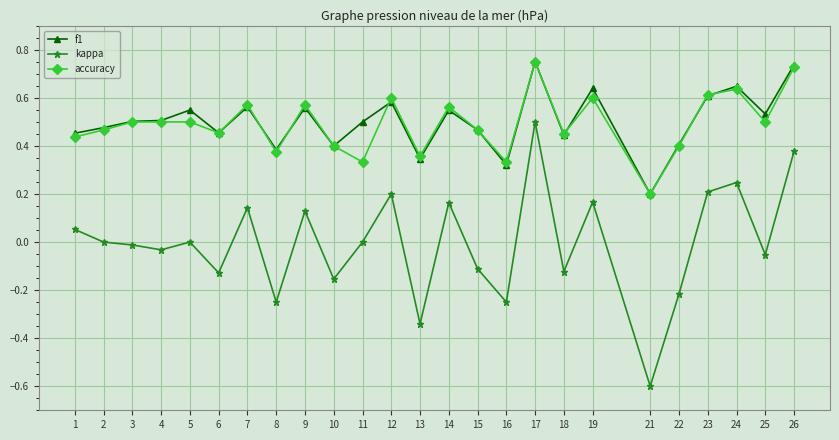

Count the f1 values in the range 0 to 1.

25